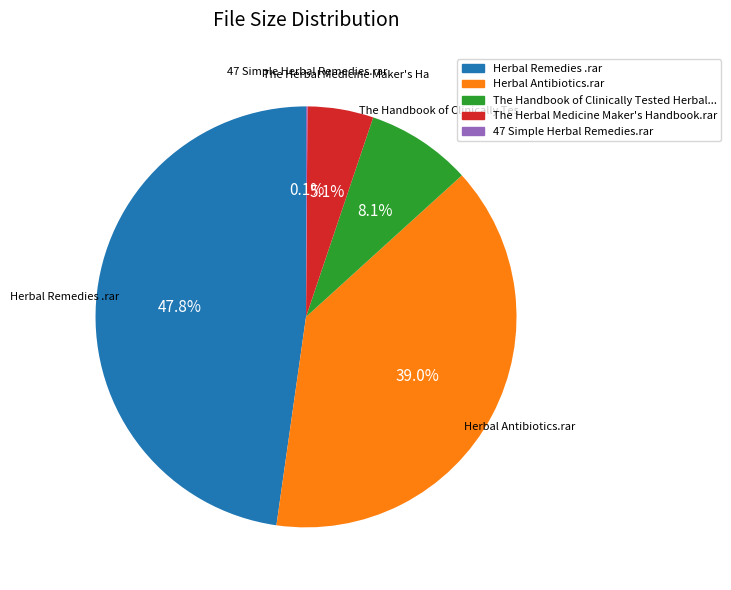

Is there any slice that represents more than half of the pie?

No